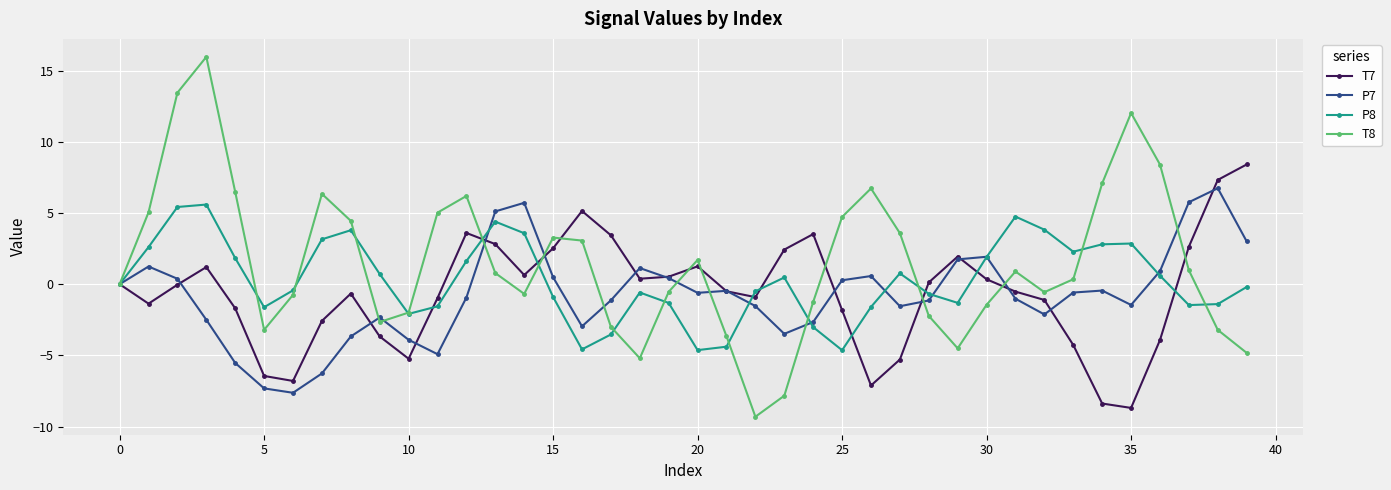

Count the number of data series in this chart.

4